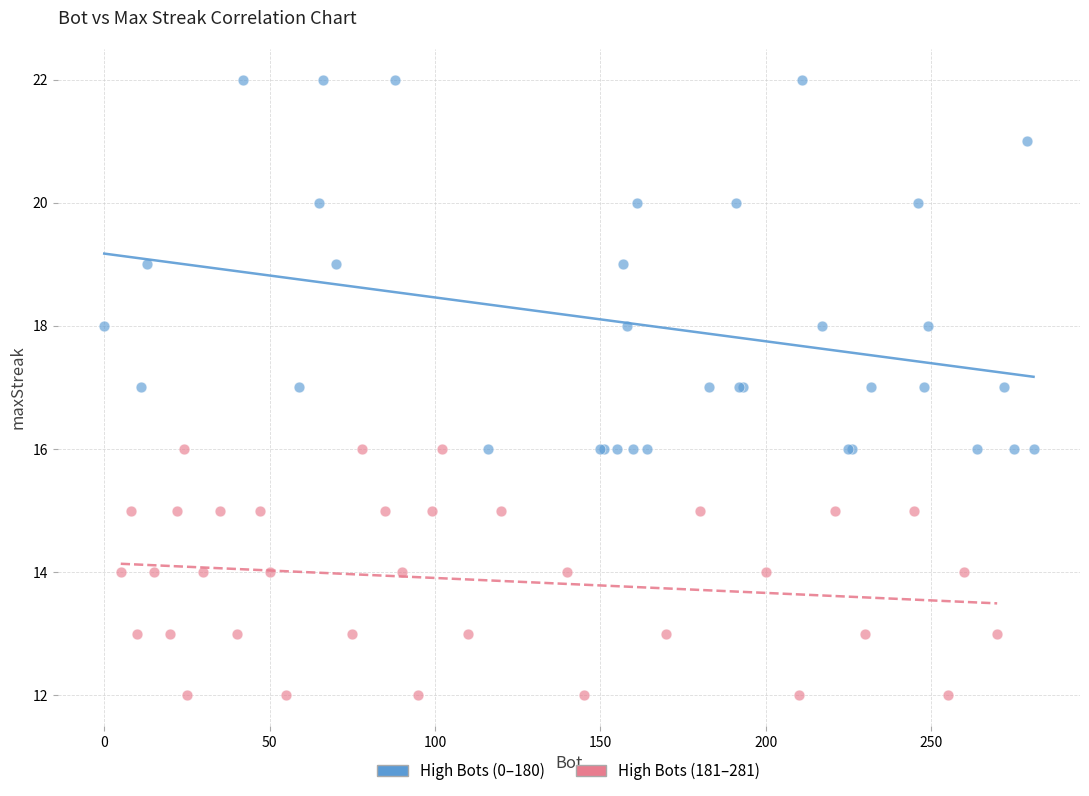

Which series reaches the minimum Y coordinate?

High Bots (181–281)